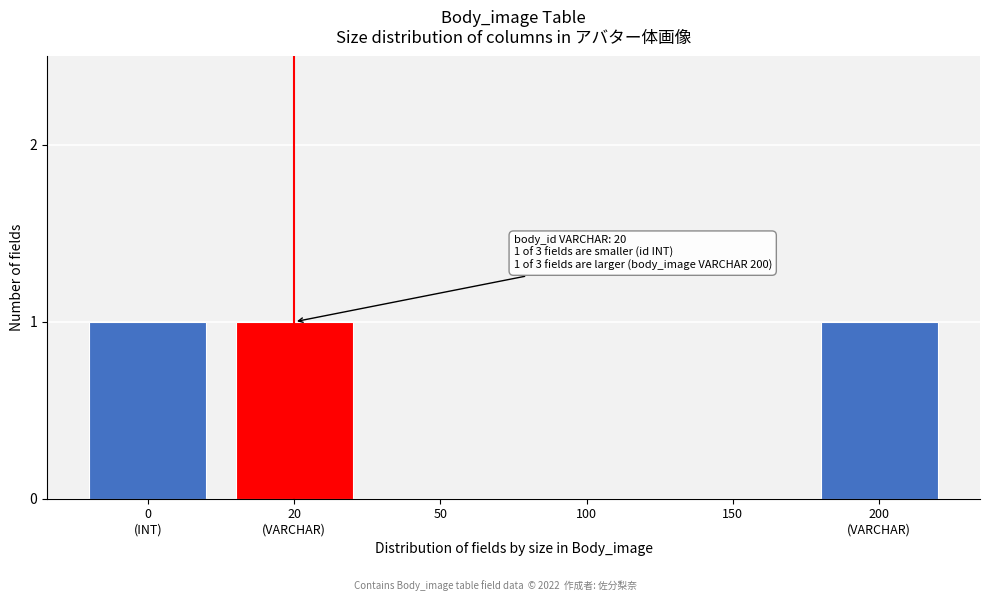

The value at 150 is 0. True or false?

True